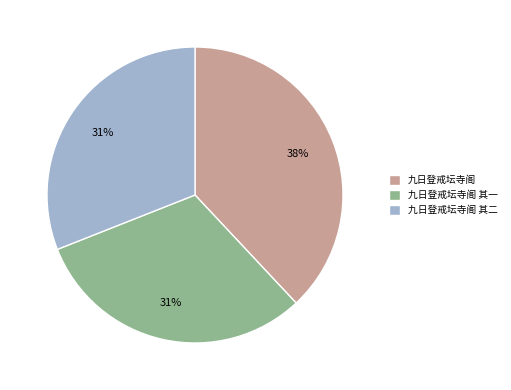

To the nearest percent, what portion does 九日登戒坛寺阁 其二 represent?

31%